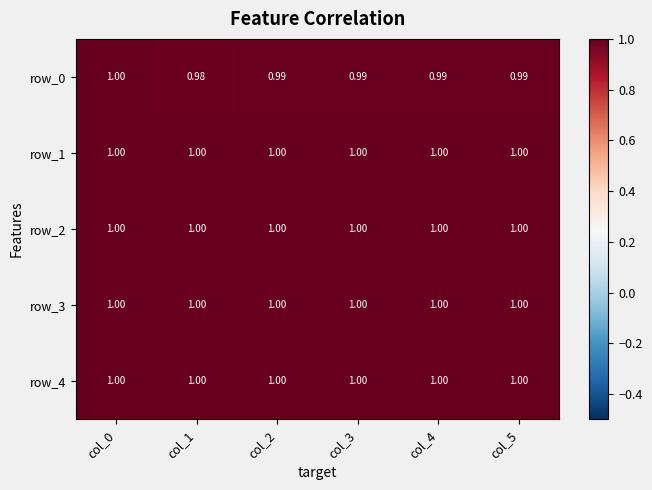

Is the value of row_1 at col_0 greater than the value of row_0 at col_1?

Yes